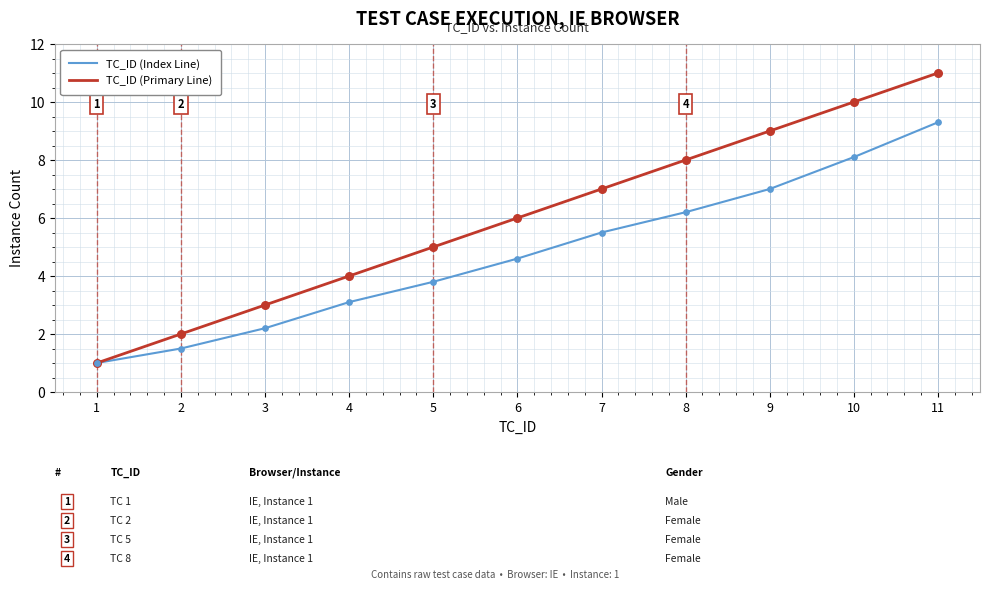

At which category is the sum across all series the highest?

11